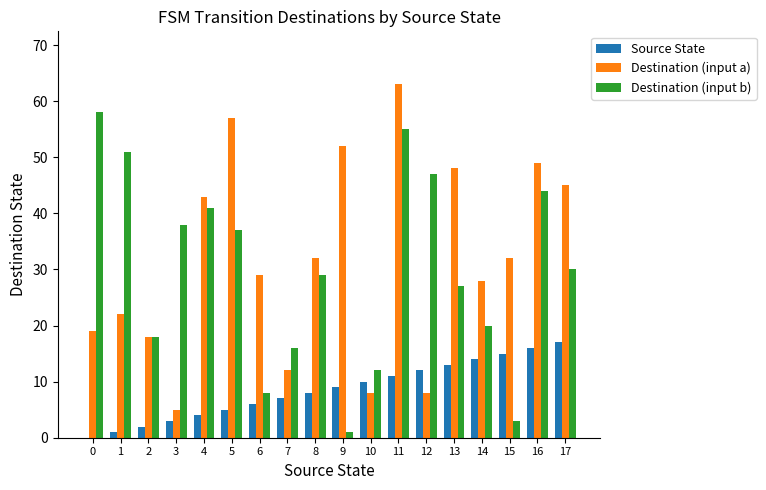

Are the bars horizontal?

No